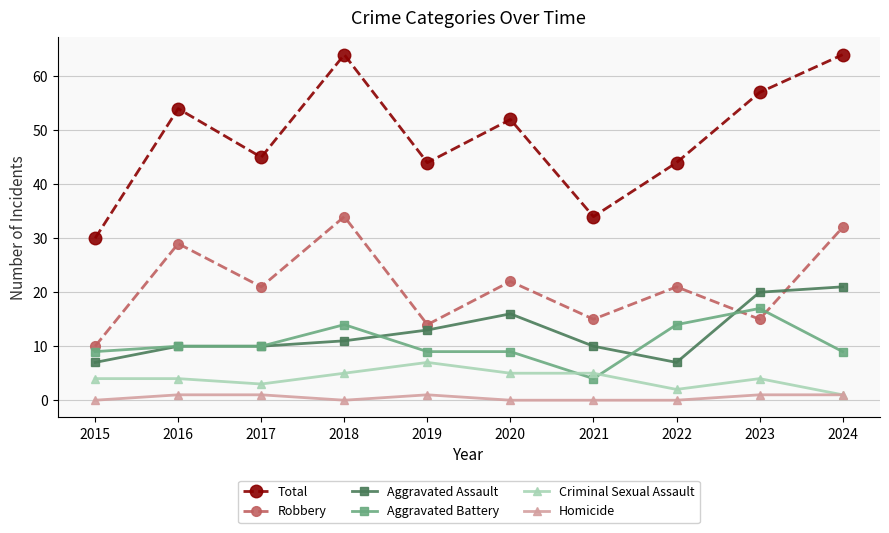

True or false: Criminal Sexual Assault and Robbery intersect in this chart.

False